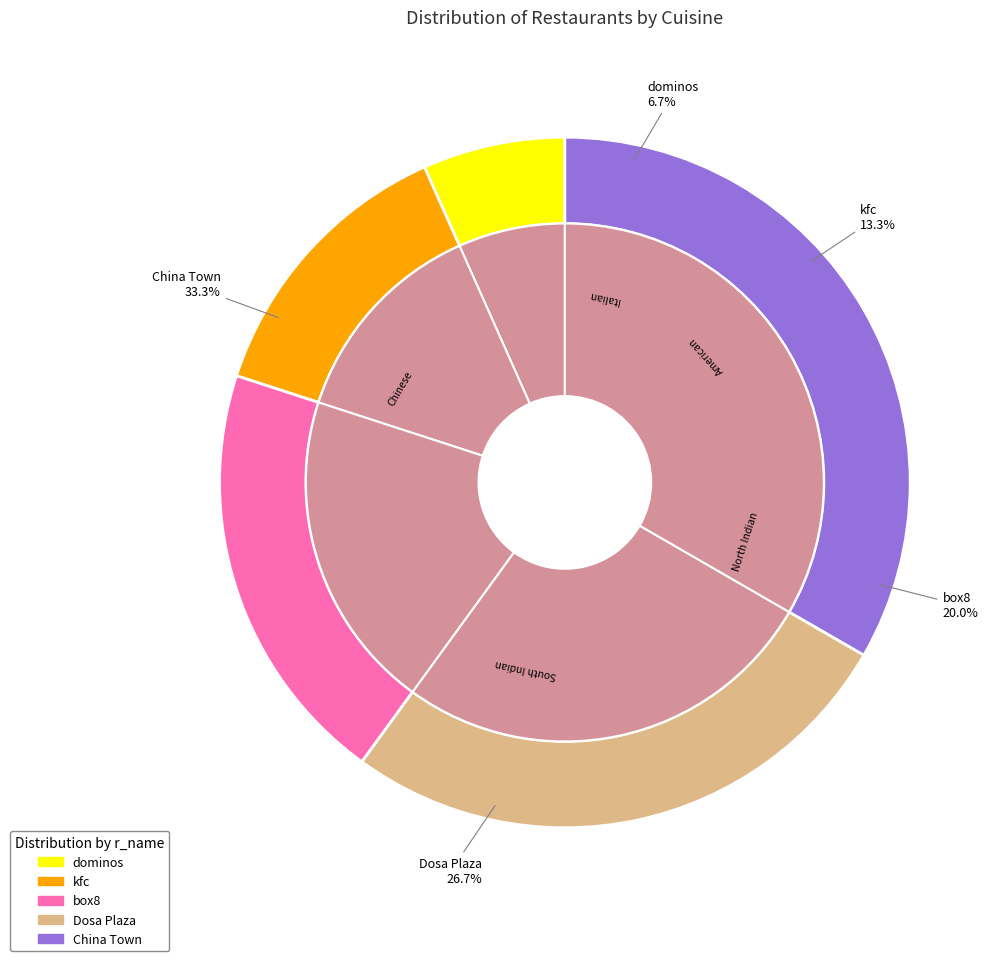

Is China Town the majority of the pie?

No